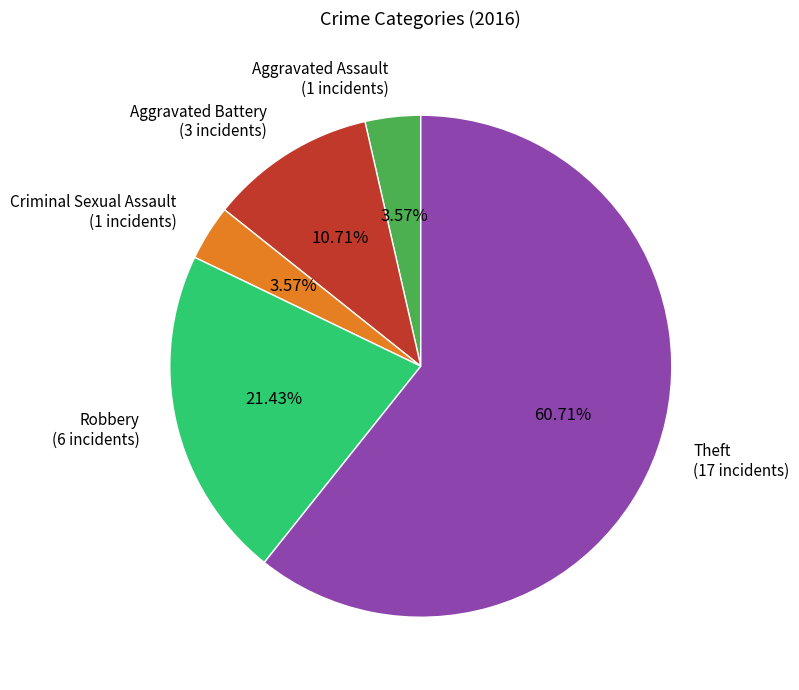

The Aggravated Battery slice represents 11% of the pie. True or false?

True